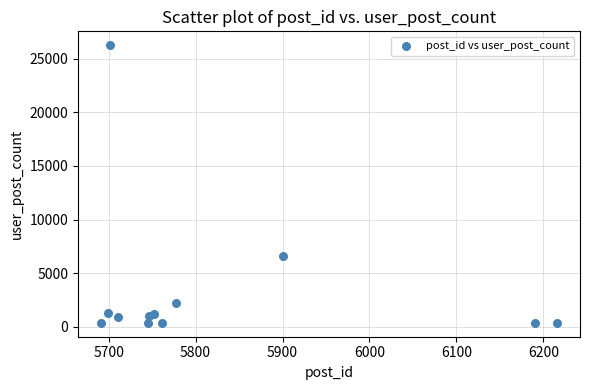

What is the average X value?

5824